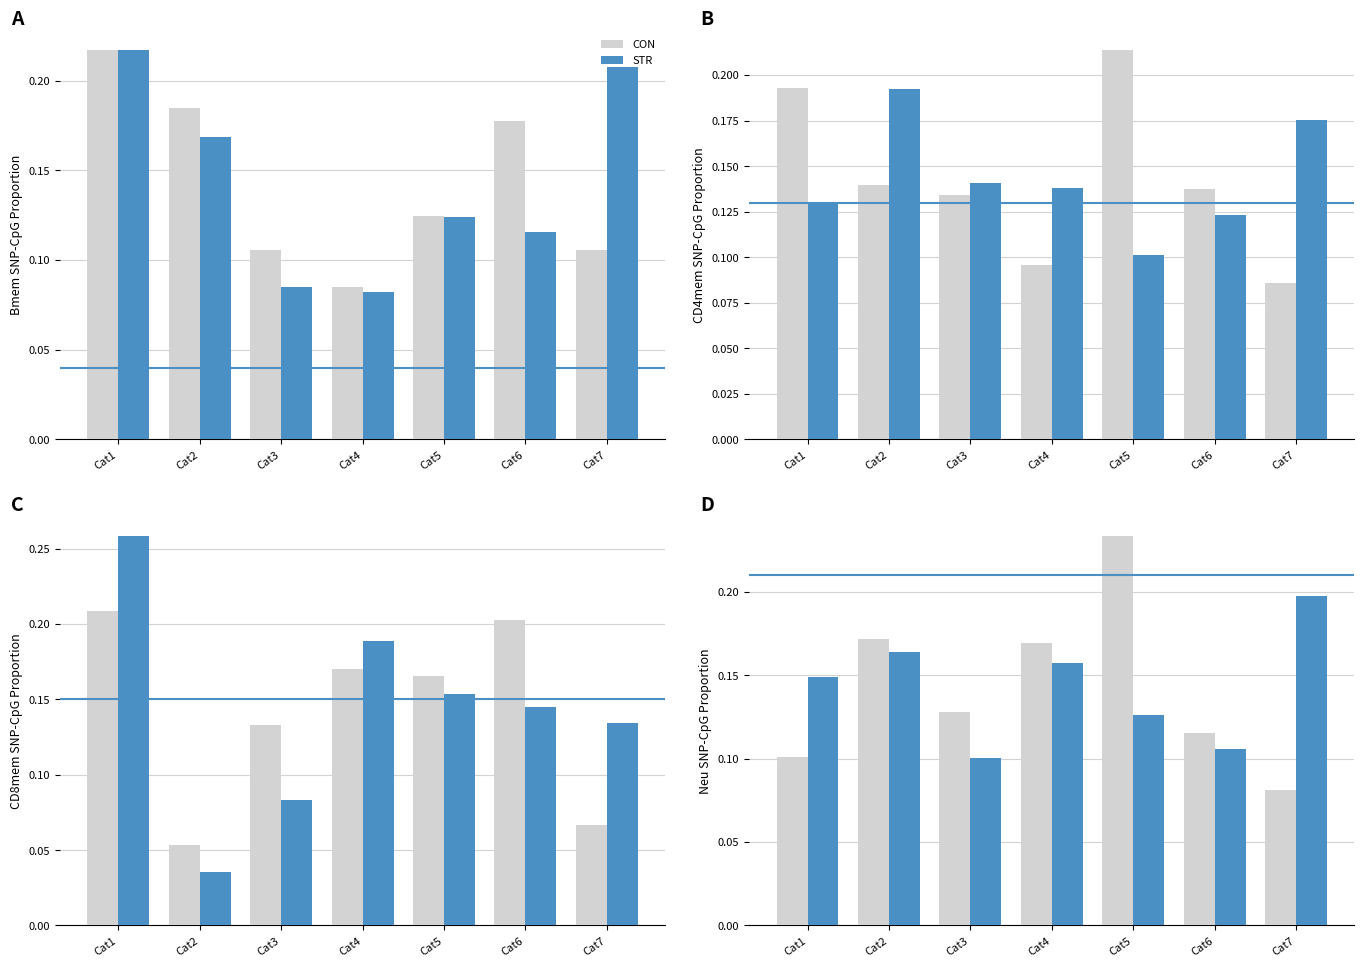

At Cat7, list the series in order from smallest to largest.

CON, STR